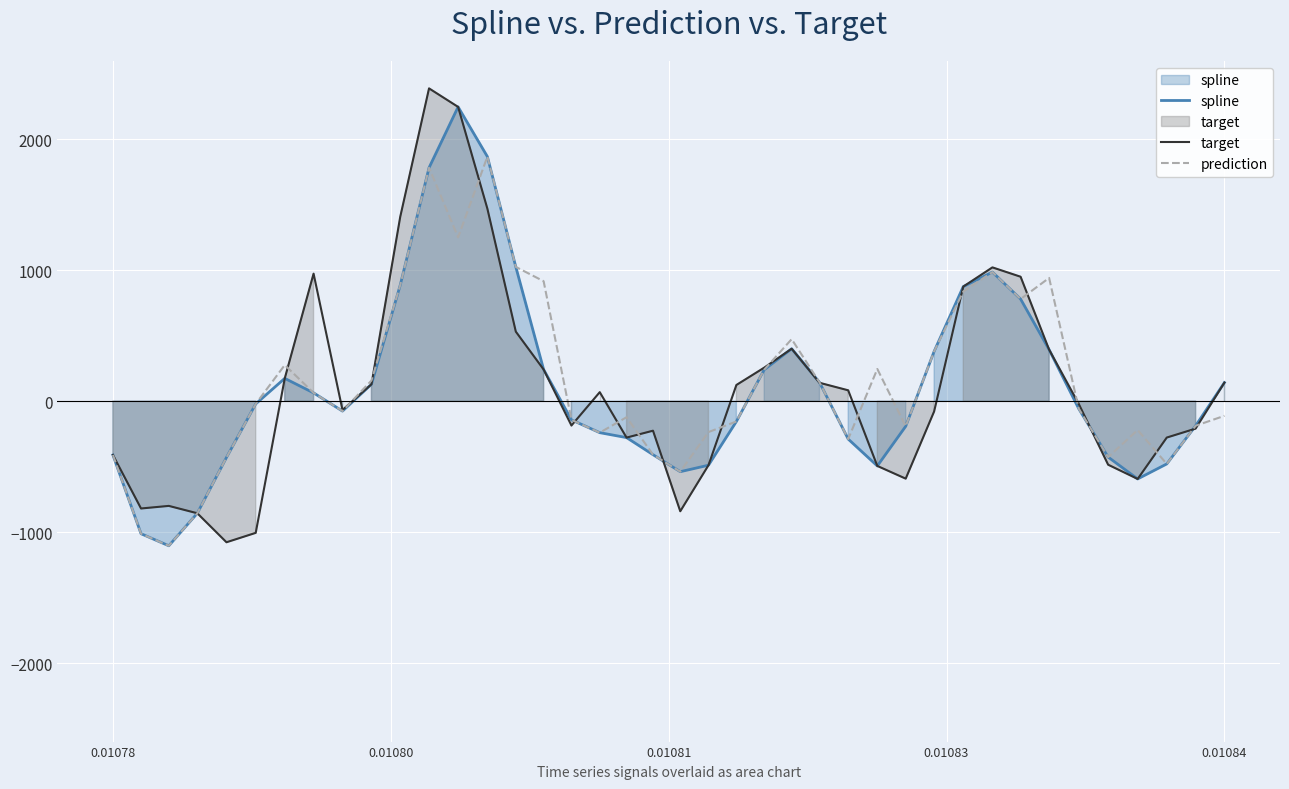

What is the lowest value of the target series?

-1077.6